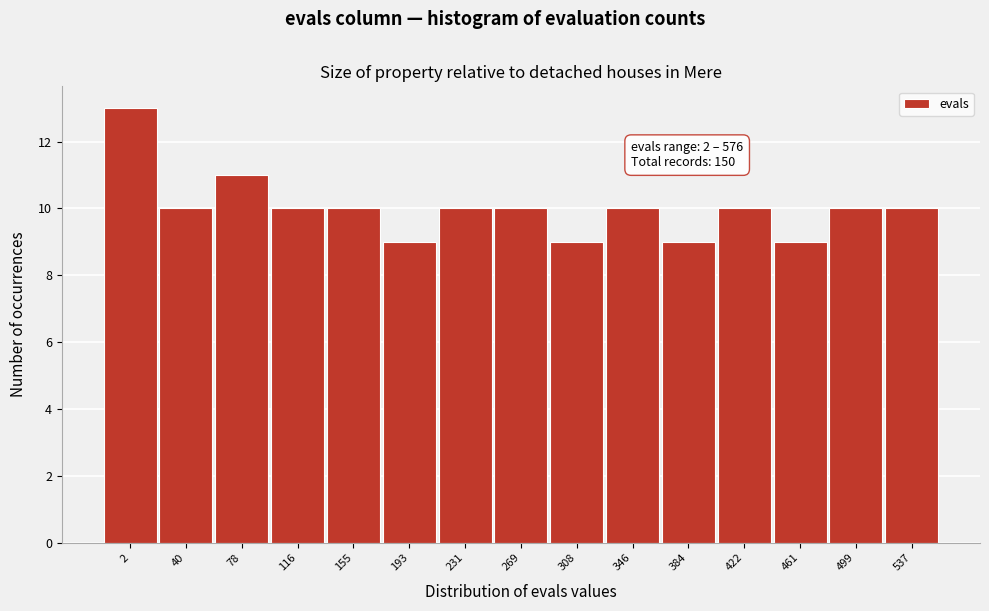

Reading left to right, transcribe all the data shown in this chart.

2=13	40=10	78=11	116=10	155=10	193=9	231=10	269=10	308=9	346=10	384=9	422=10	461=9	499=10	537=10